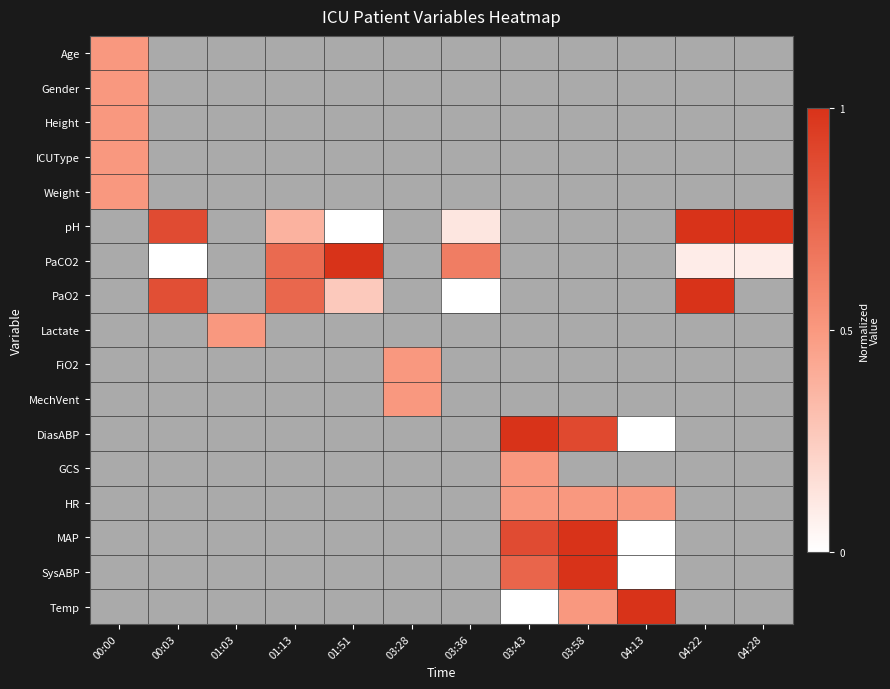

Is the value of Temp at 03:28 greater than the value of ICUType at 04:22?

No